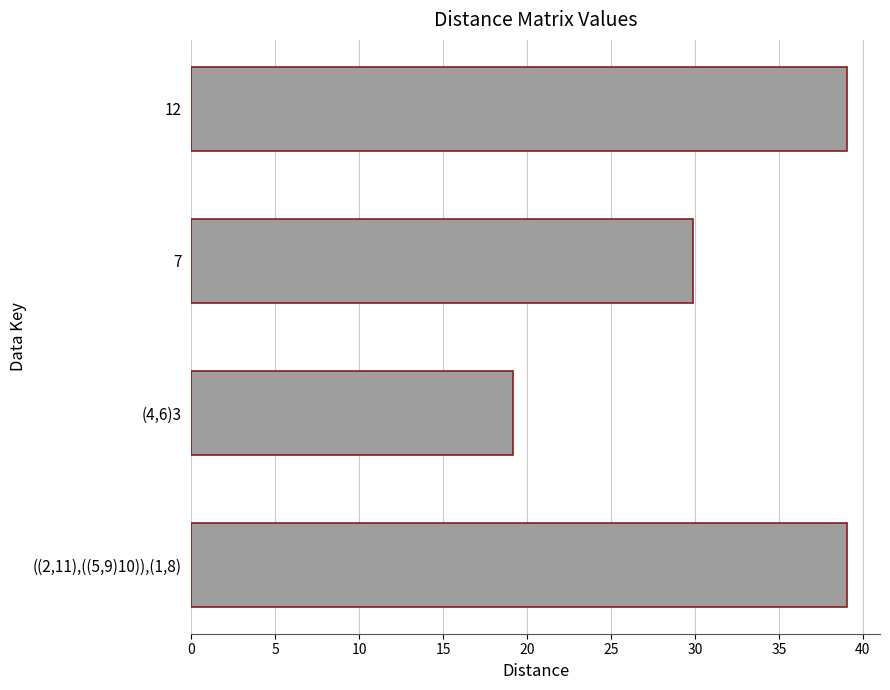

The value at 12 is 39.1. True or false?

True